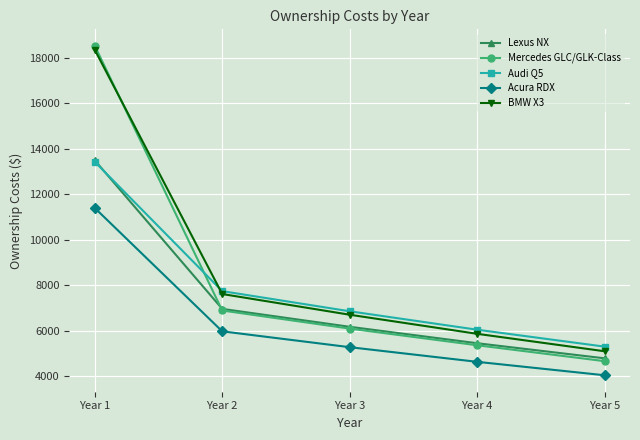

Count the number of data series in this chart.

5